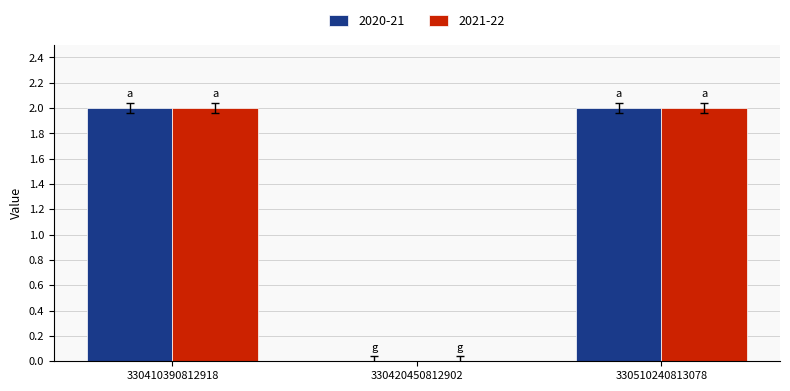

How many values in 2021-22 are above zero?

2